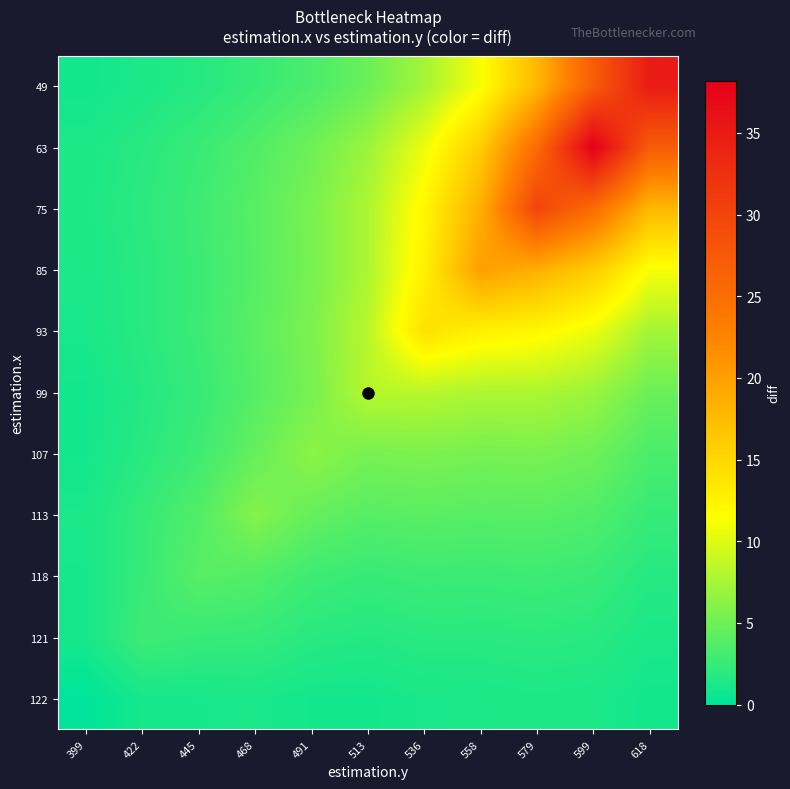

Which has a higher value, 579 or 399?

579